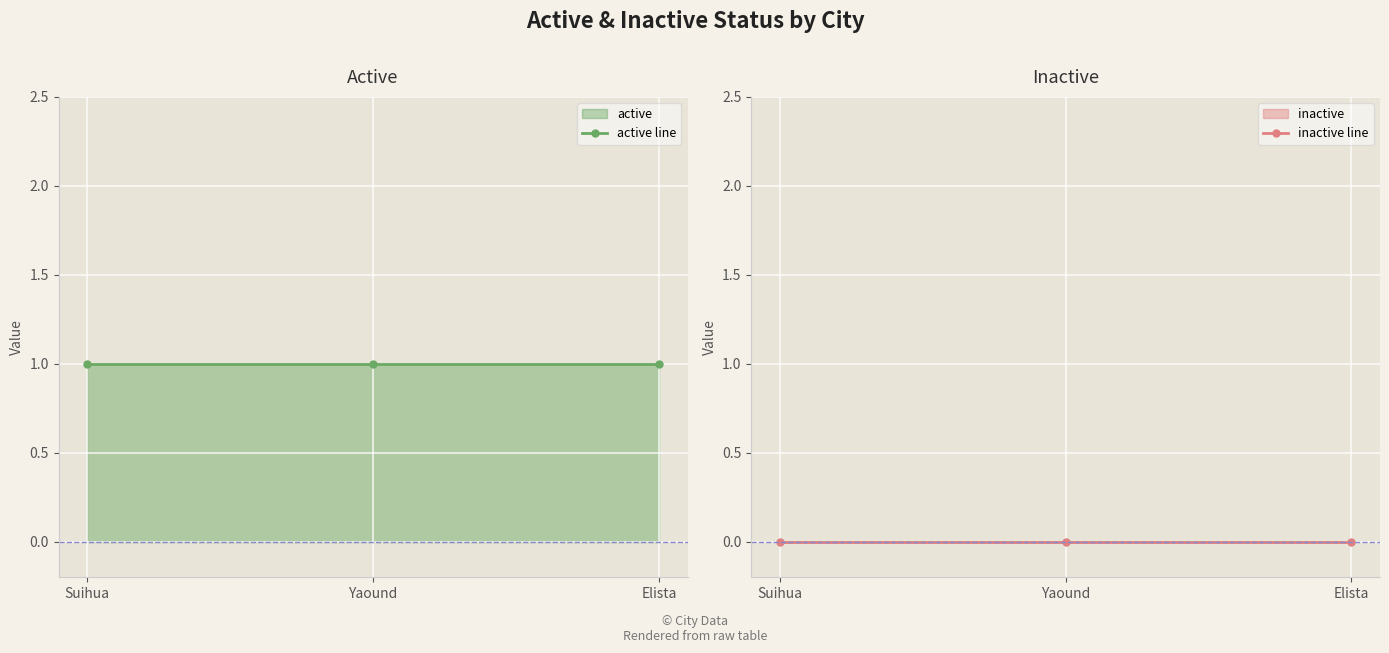

Read the active line value at Yaound.

1